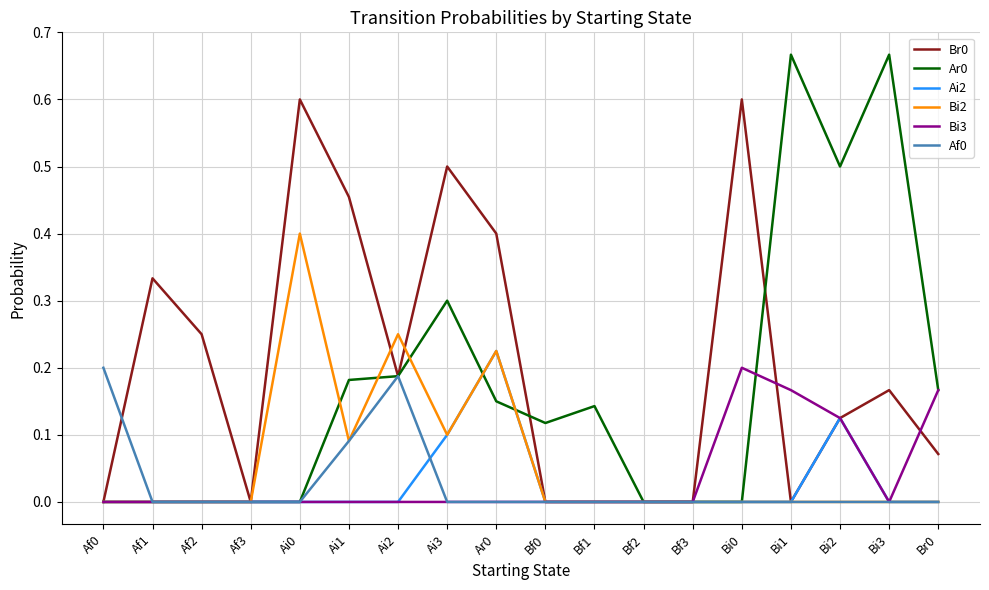

True or false: Ai2 has more than 1 points higher than both neighbors.

True